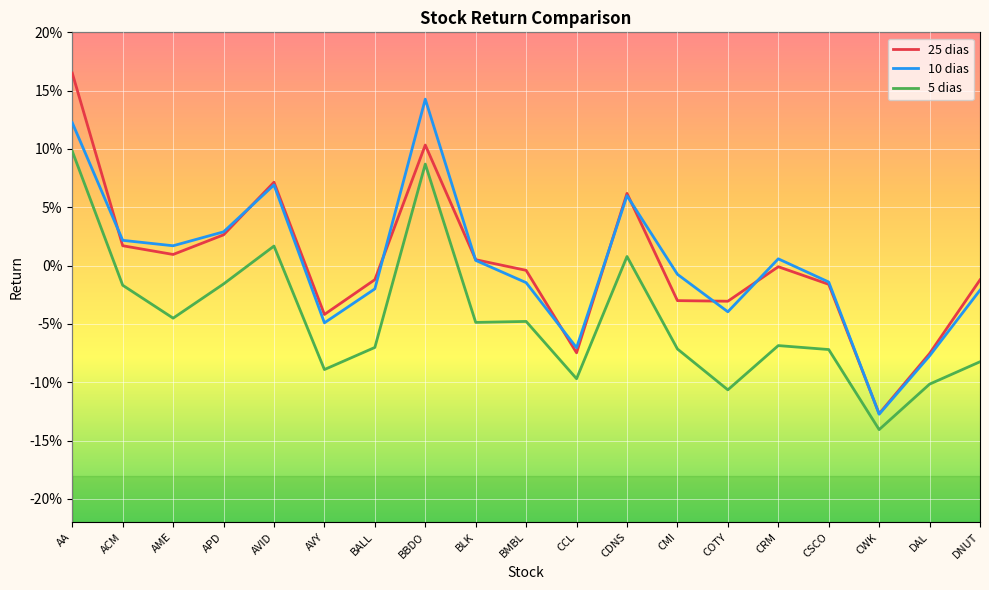

Where does the 5 dias series first go above 0?

AA